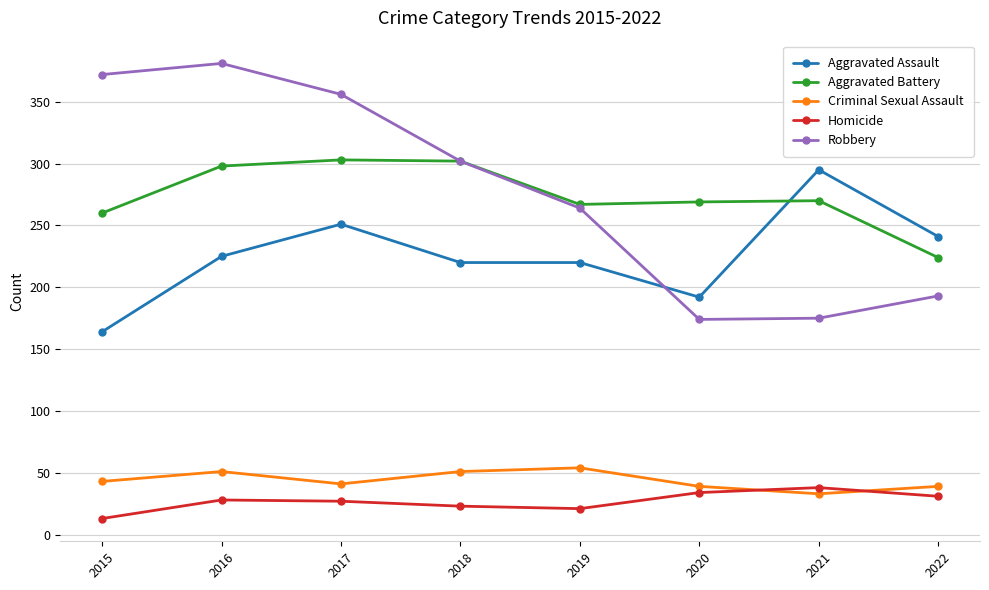

What value does the Aggravated Assault series have at 2018?

220